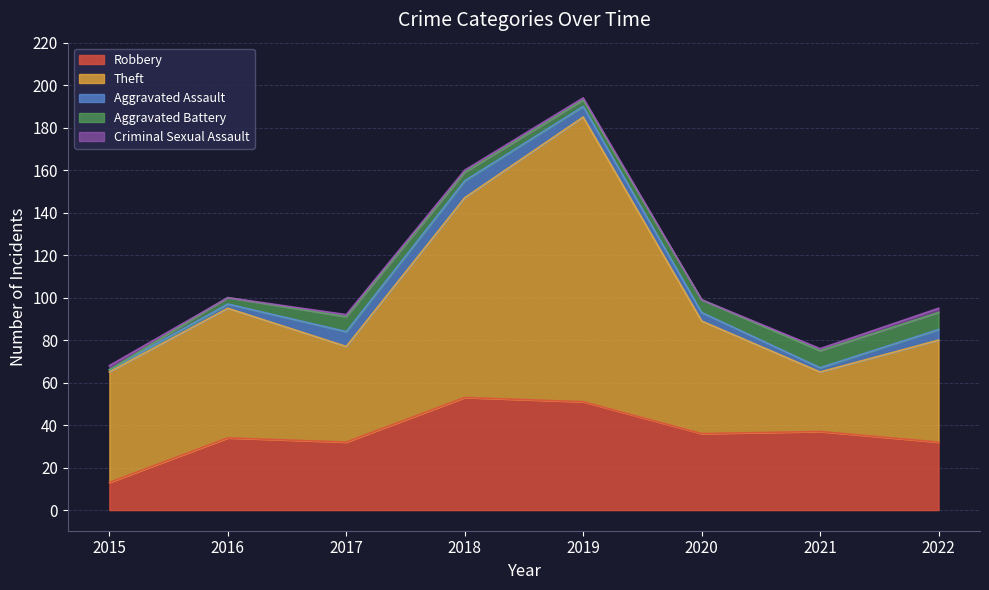

What is the sum of the Aggravated Assault values at 2019 and 2016?

7